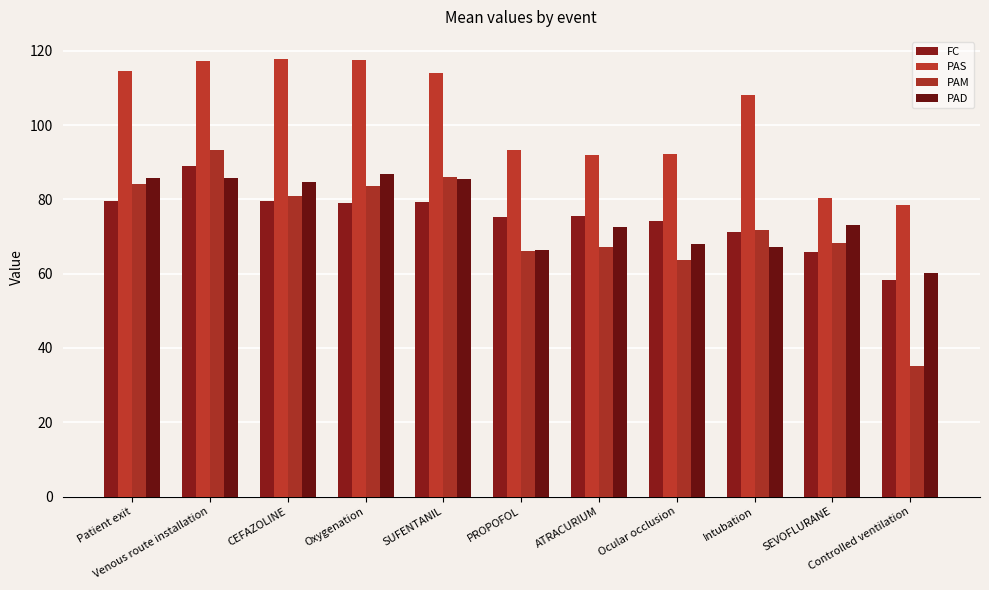

What is the average value of the FC series?

75.1